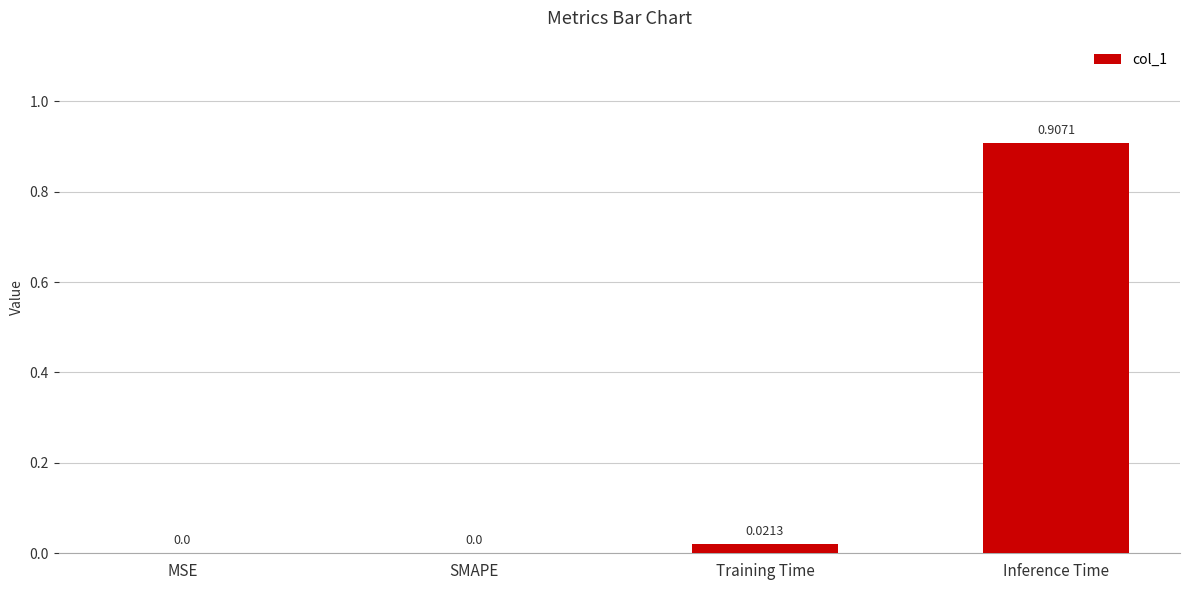

At which category does the chart reach its peak across all series?

Inference Time